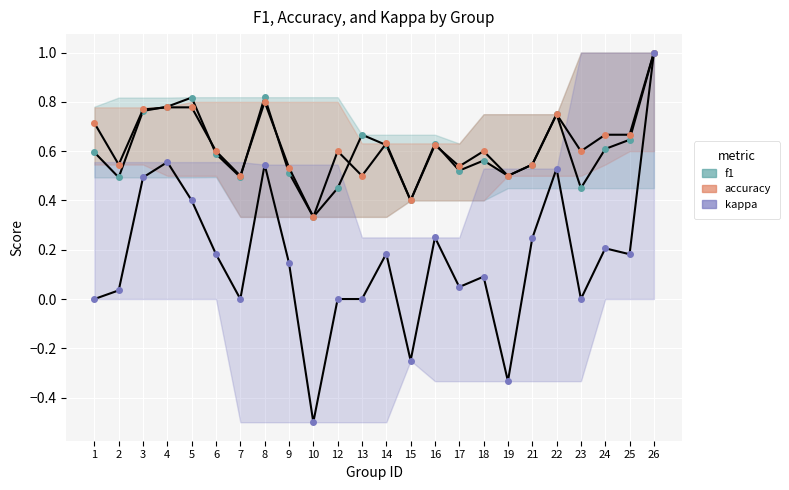

Where is the first local maximum for accuracy?

8